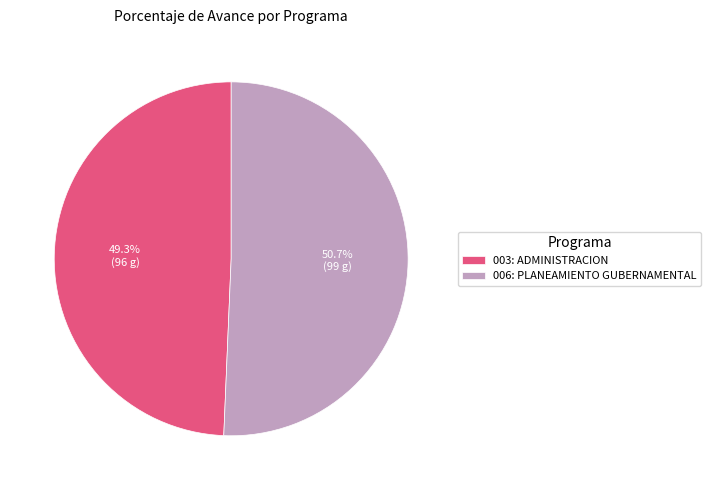

To the nearest percent, what percentage of the pie is 006: PLANEAMIENTO GUBERNAMENTAL?

51%